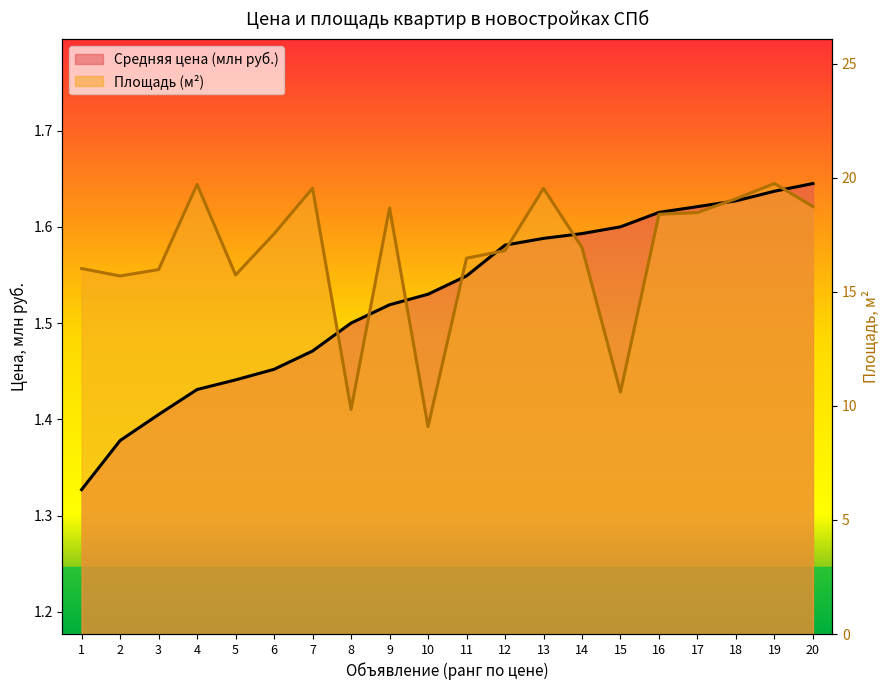

What value does the Средняя цена (млн руб.) series have at 5?

1.4